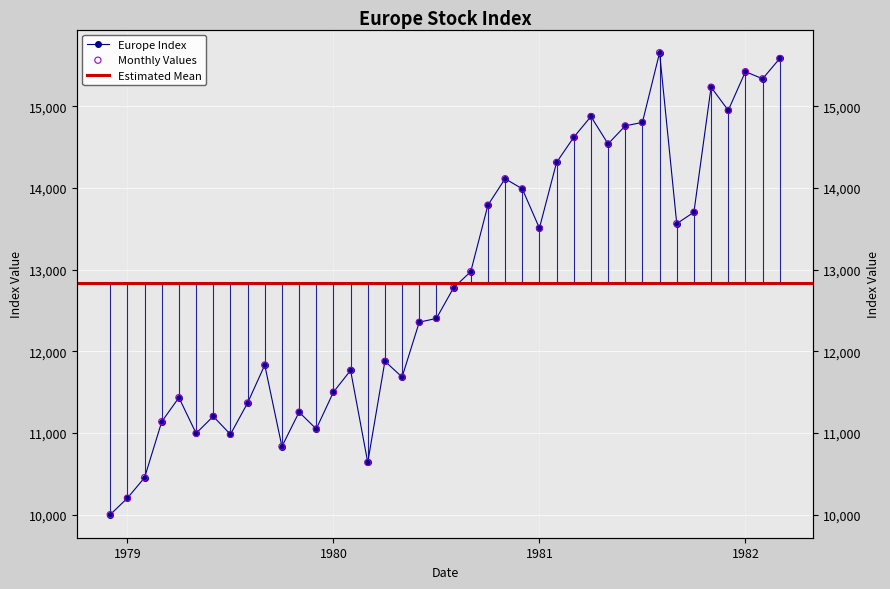

Approximately how many times larger is the value at 1980-05 compared to 1982-03?

0.7